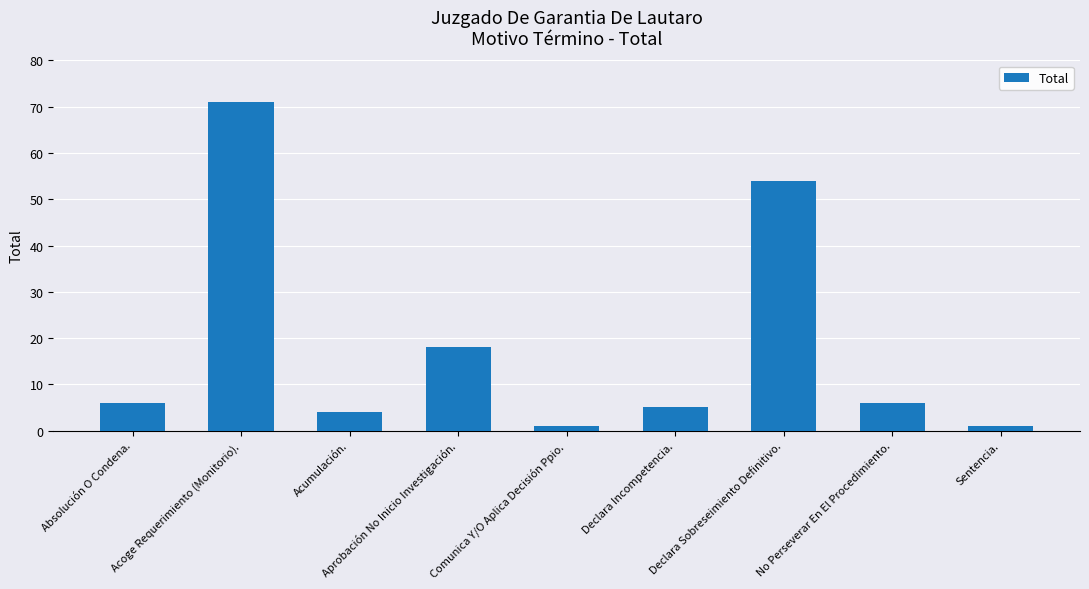

What is the sum of the values at Declara Sobreseimiento Definitivo. and Declara Incompetencia.?

59